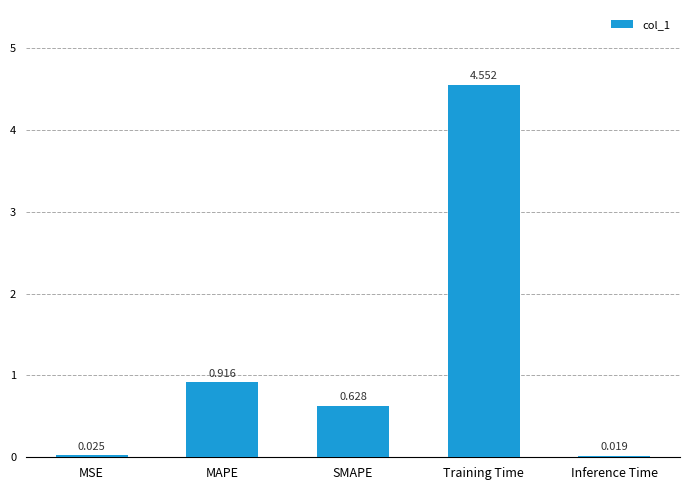

What is the label of the 1st bar from the right?

Inference Time